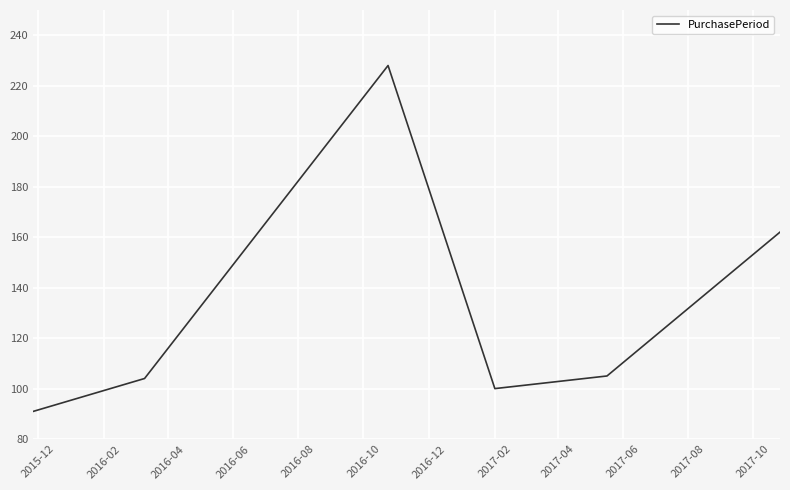

What is the difference between the maximum and second lowest values?

128